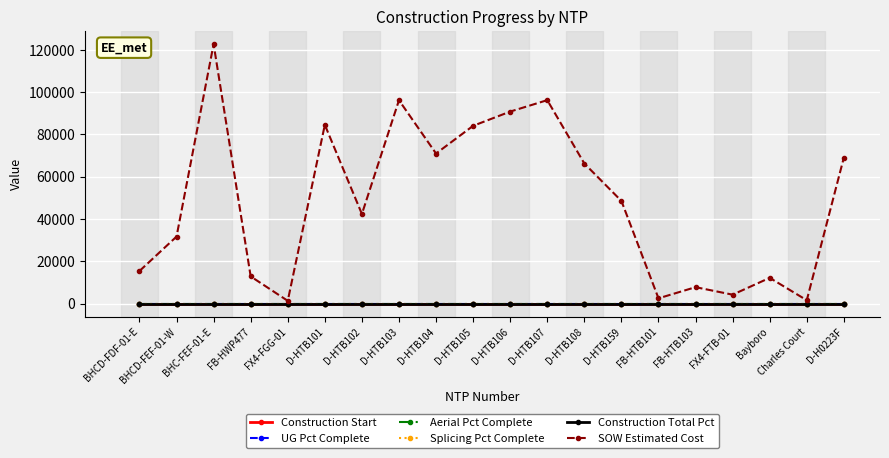

Reading left to right, list all the values displayed in this chart.

Construction Start: BHCD-FDF-01-E=0.0	BHCD-FEF-01-W=0.0	BHC-FEF-01-E=0.0	FB-HWP477=0.0	FX4-FGG-01=0.0	D-HTB101=0.0	D-HTB102=0.0	D-HTB103=0.0	D-HTB104=0.0	D-HTB105=0.0	D-HTB106=0.0	D-HTB107=0.0	D-HTB108=0.0	D-HTB159=0.0	FB-HTB101=0.0	FB-HTB103=0.0	FX4-FTB-01=0.0	Bayboro=0.0	Charles Court=0.0	D-H0223F=0.0
UG Pct Complete: BHCD-FDF-01-E=0.0	BHCD-FEF-01-W=0.0	BHC-FEF-01-E=0.0	FB-HWP477=0.0	FX4-FGG-01=0.0	D-HTB101=0.0	D-HTB102=0.0	D-HTB103=0.0	D-HTB104=0.0	D-HTB105=0.0	D-HTB106=0.0	D-HTB107=0.0	D-HTB108=0.0	D-HTB159=0.0	FB-HTB101=0.0	FB-HTB103=0.0	FX4-FTB-01=0.0	Bayboro=0.0	Charles Court=0.0	D-H0223F=0.0
Aerial Pct Complete: BHCD-FDF-01-E=0.0	BHCD-FEF-01-W=0.0	BHC-FEF-01-E=0.0	FB-HWP477=0.0	FX4-FGG-01=0.0	D-HTB101=0.0	D-HTB102=0.0	D-HTB103=0.0	D-HTB104=0.0	D-HTB105=0.0	D-HTB106=0.0	D-HTB107=0.0	D-HTB108=0.0	D-HTB159=0.0	FB-HTB101=0.0	FB-HTB103=0.0	FX4-FTB-01=0.0	Bayboro=0.0	Charles Court=0.0	D-H0223F=0.0
Splicing Pct Complete: BHCD-FDF-01-E=0.0	BHCD-FEF-01-W=0.0	BHC-FEF-01-E=0.0	FB-HWP477=0.0	FX4-FGG-01=0.0	D-HTB101=0.0	D-HTB102=0.0	D-HTB103=0.0	D-HTB104=0.0	D-HTB105=0.0	D-HTB106=0.0	D-HTB107=0.0	D-HTB108=0.0	D-HTB159=0.0	FB-HTB101=0.0	FB-HTB103=0.0	FX4-FTB-01=0.0	Bayboro=0.0	Charles Court=0.0	D-H0223F=0.0
Construction Total Pct: BHCD-FDF-01-E=0.0	BHCD-FEF-01-W=0.0	BHC-FEF-01-E=0.0	FB-HWP477=0.0	FX4-FGG-01=0.0	D-HTB101=0.0	D-HTB102=0.0	D-HTB103=0.0	D-HTB104=0.0	D-HTB105=0.0	D-HTB106=0.0	D-HTB107=0.0	D-HTB108=0.0	D-HTB159=0.0	FB-HTB101=0.0	FB-HTB103=0.0	FX4-FTB-01=0.0	Bayboro=0.0	Charles Court=0.0	D-H0223F=0.0
SOW Estimated Cost: BHCD-FDF-01-E=15436.9	BHCD-FEF-01-W=31717.7	BHC-FEF-01-E=122715.9	FB-HWP477=12886.4	FX4-FGG-01=1343.9	D-HTB101=84564.5	D-HTB102=42408.0	D-HTB103=96198.5	D-HTB104=71001.0	D-HTB105=84103.0	D-HTB106=90832.0	D-HTB107=96242.0	D-HTB108=66271.5	D-HTB159=48577.0	FB-HTB101=2530.0	FB-HTB103=7803.1	FX4-FTB-01=4254.7	Bayboro=12213.7	Charles Court=1618.8	D-H0223F=69076.0